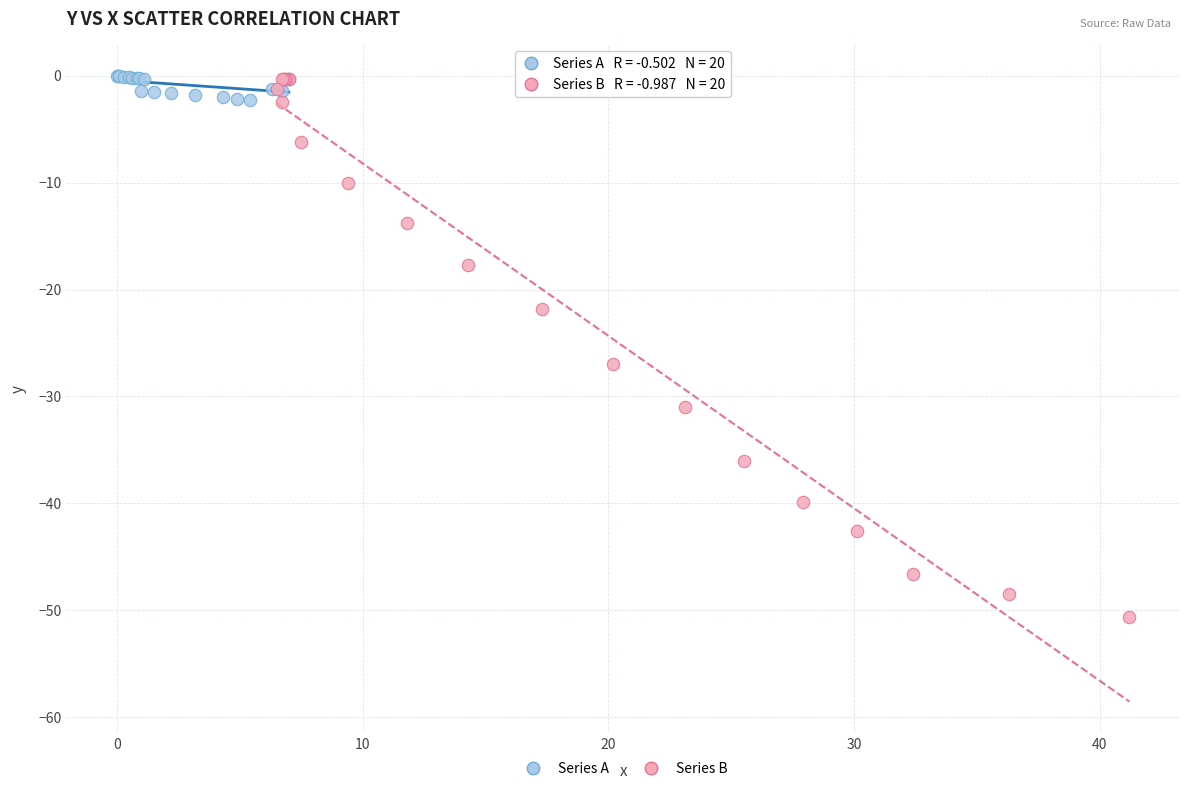

Which series has the largest Y range (max minus min)?

Series B